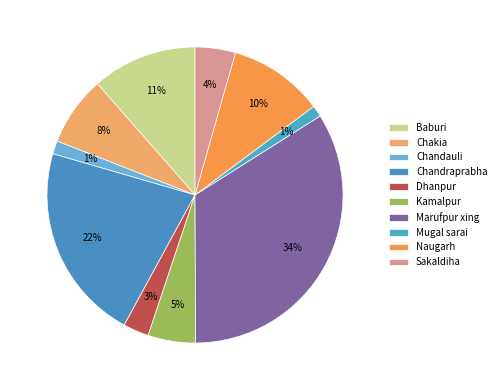

Count the number of slices in the pie.

10